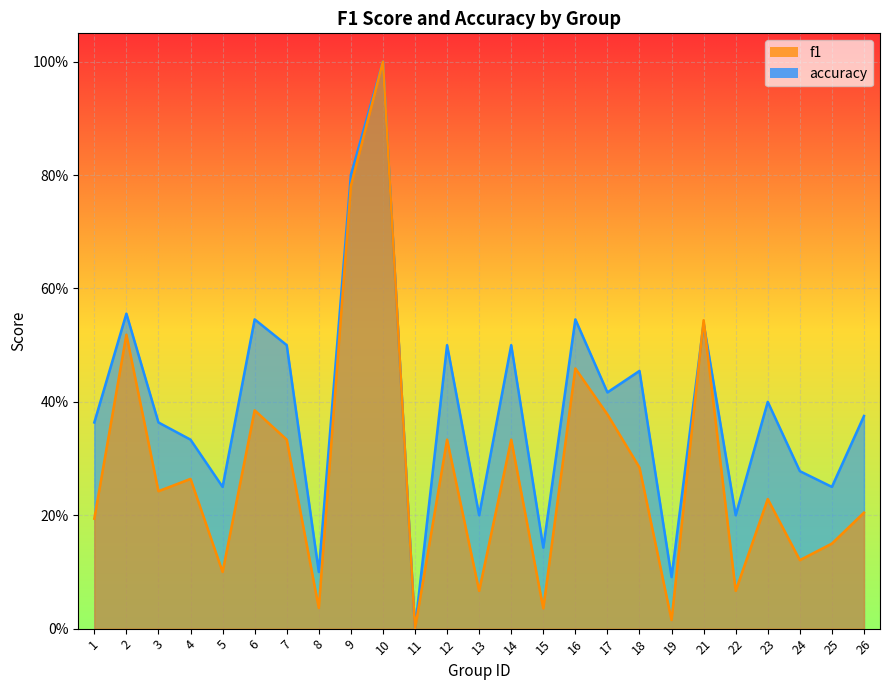

What is the difference between the second highest and second lowest values in the f1 series?

0.8